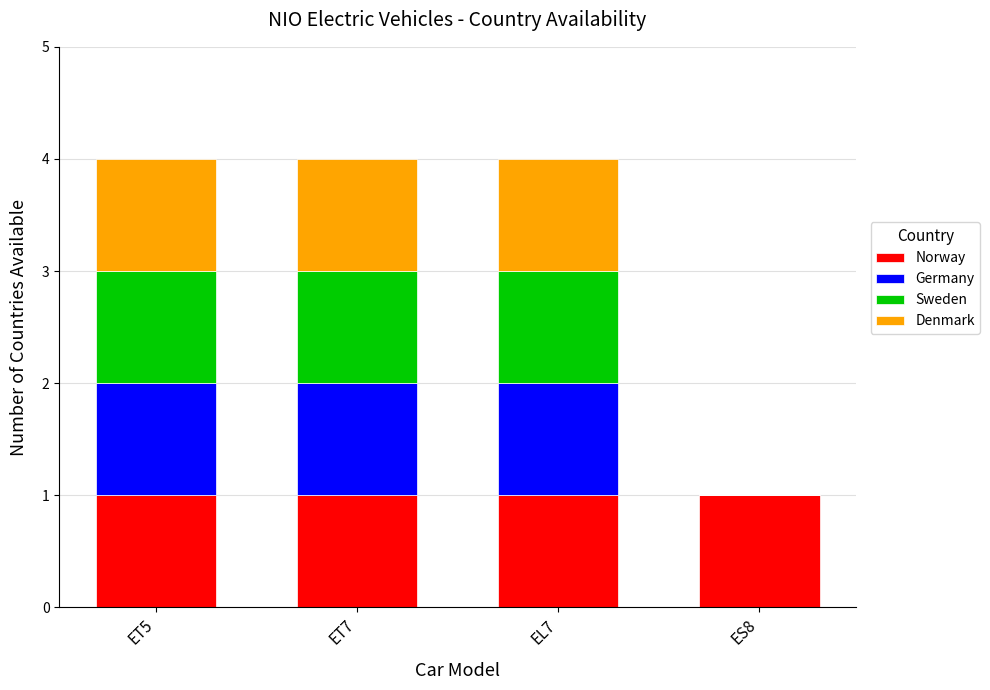

How many categories are shown in the chart?

4